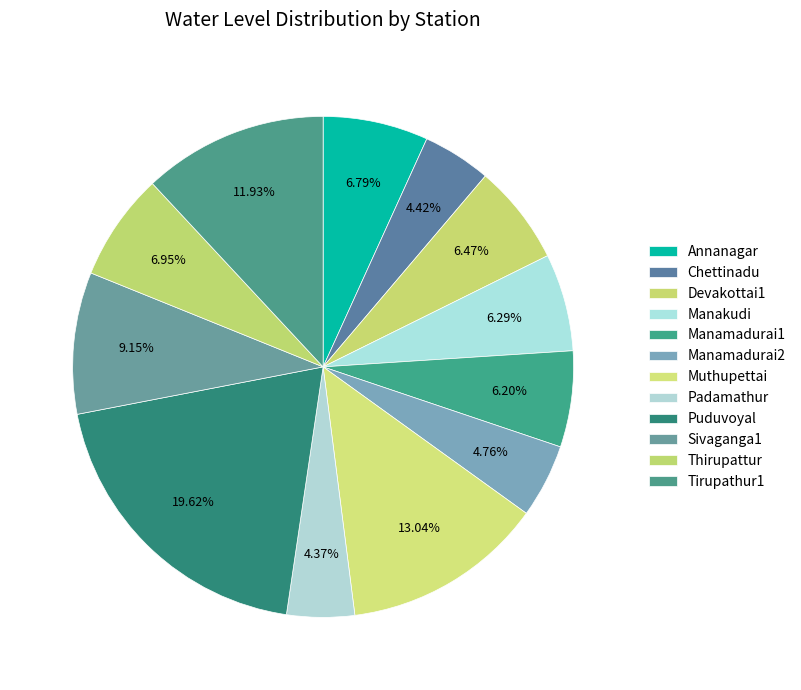

Does Tirupathur1 represent more than half of the total?

No